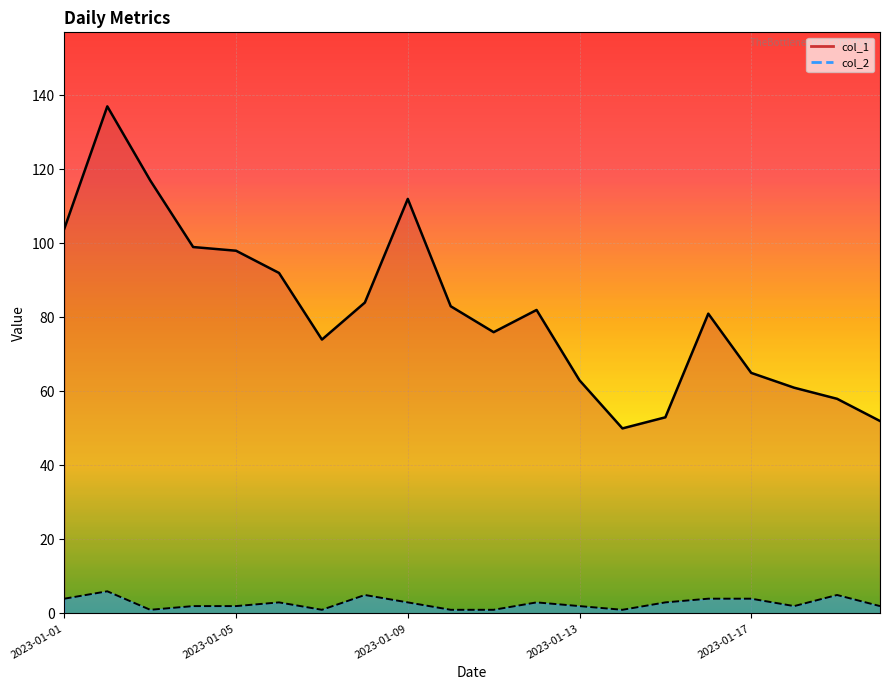

Reading left to right, transcribe all the data shown in this chart.

col_1 line: 104	137	117	99	98	92	74	84	112	83	76	82	63	50	53	81	65	61	58	52
col_2 line: 4	6	1	2	2	3	1	5	3	1	1	3	2	1	3	4	4	2	5	2